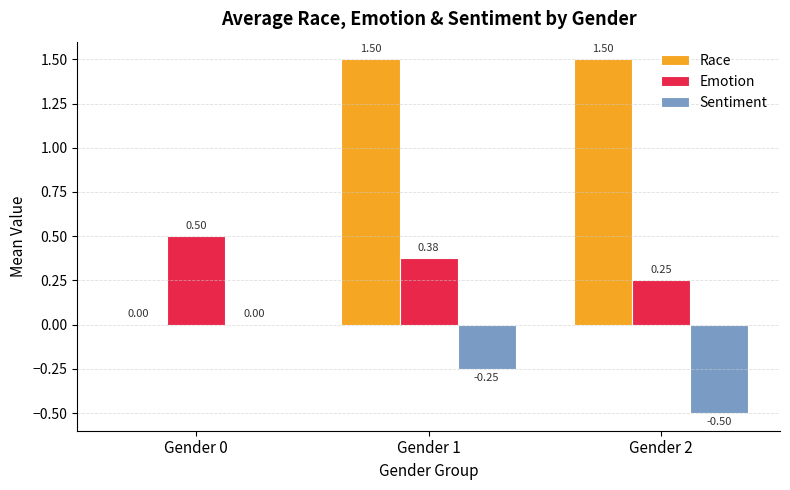

Which series has the largest range (max minus min)?

Race